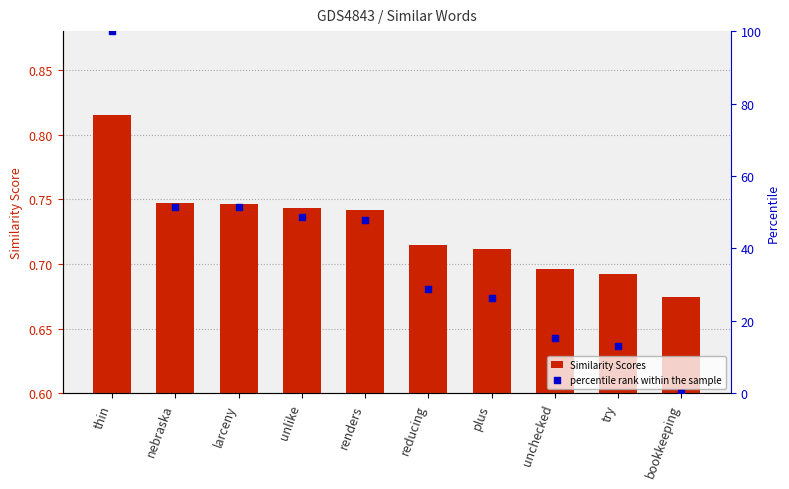

Which series has the largest total across all categories?

percentile rank within the sample